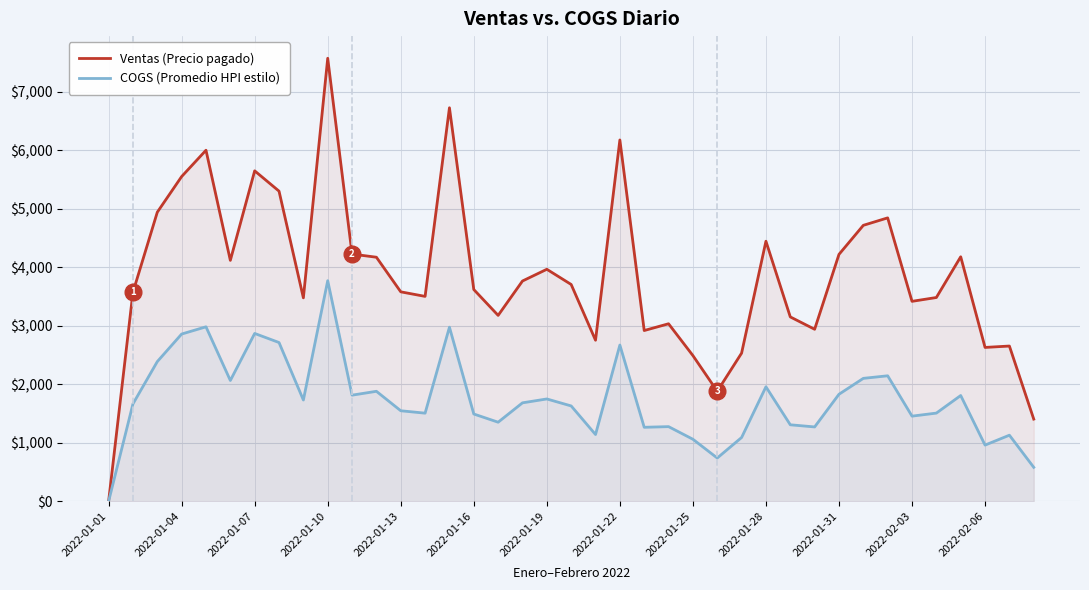

At which category is the sum across all series the highest?

2022-01-10